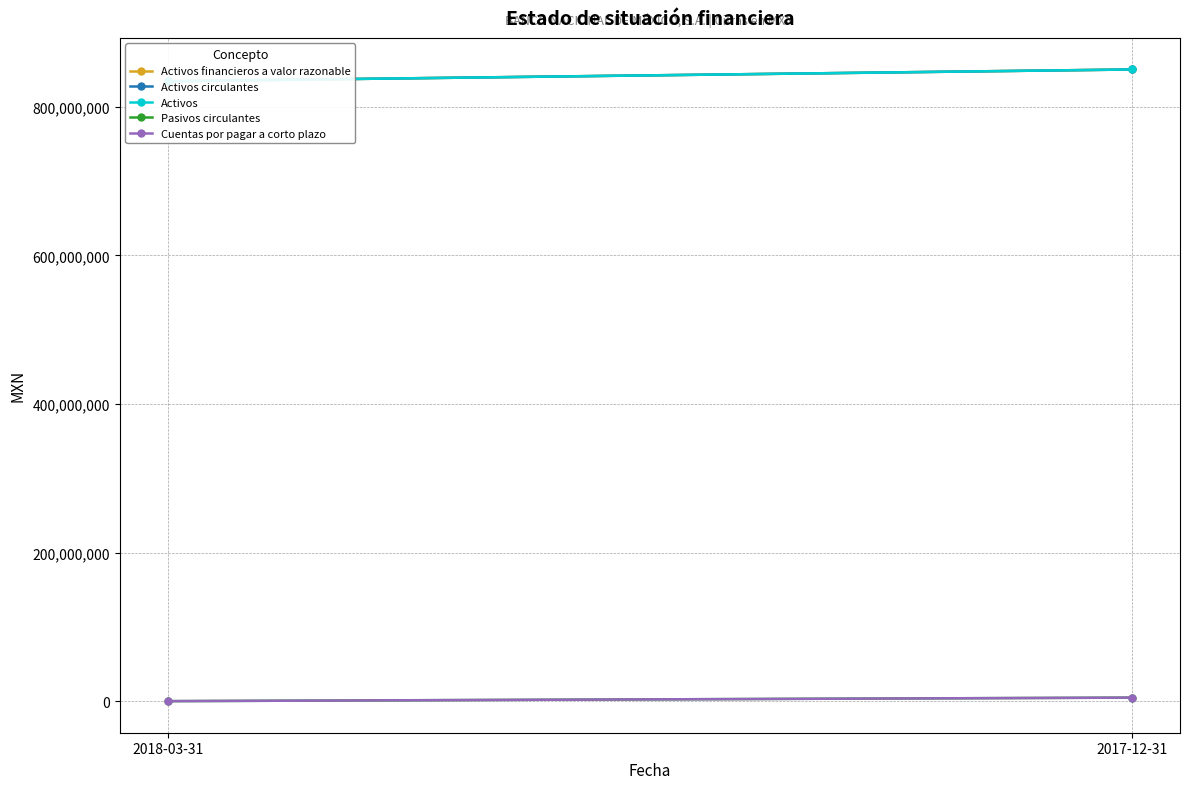

What is the minimum value shown in the chart?

434000